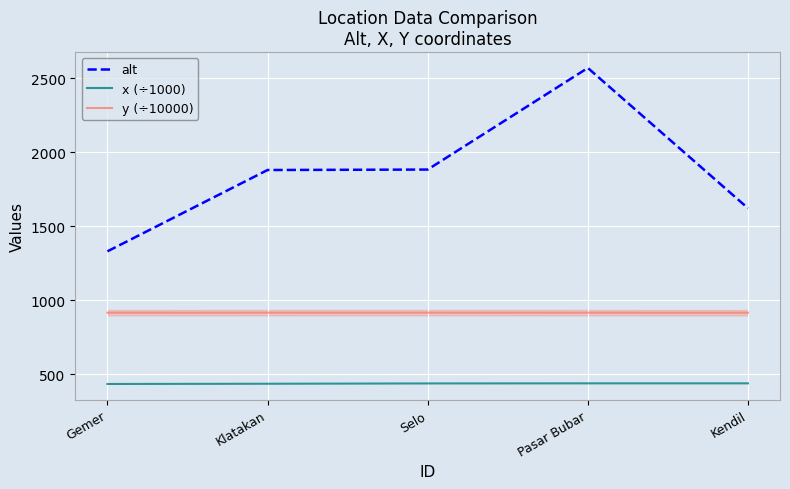

At which category does the chart reach its peak across all series?

Pasar Bubar